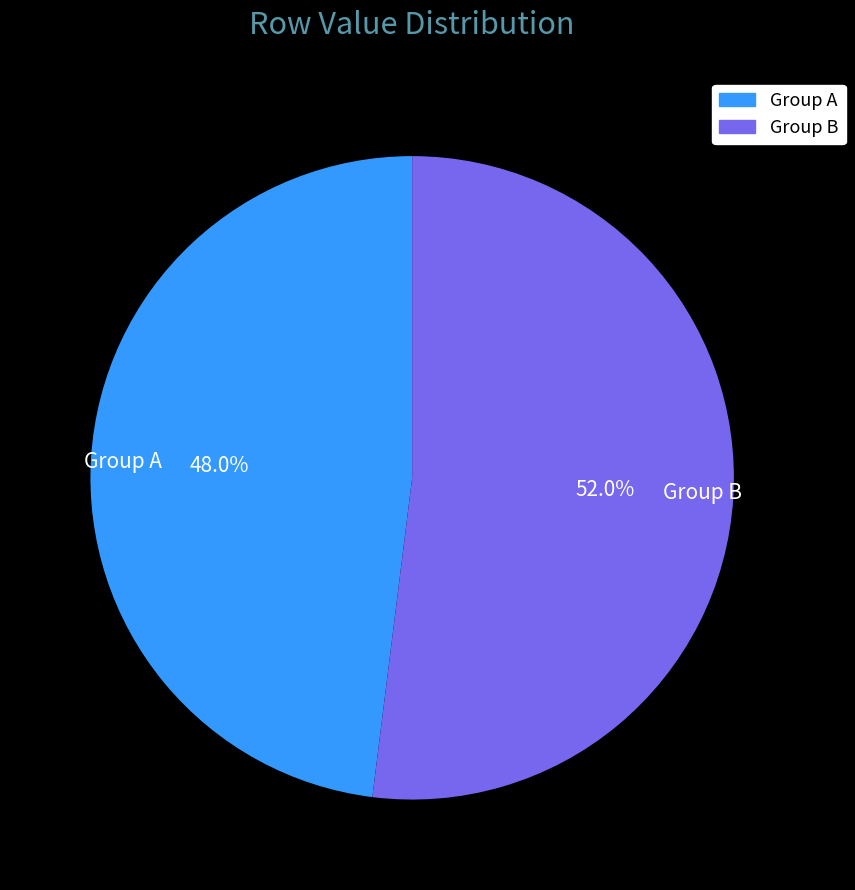

To the nearest percent, what is the average slice percentage?

50%